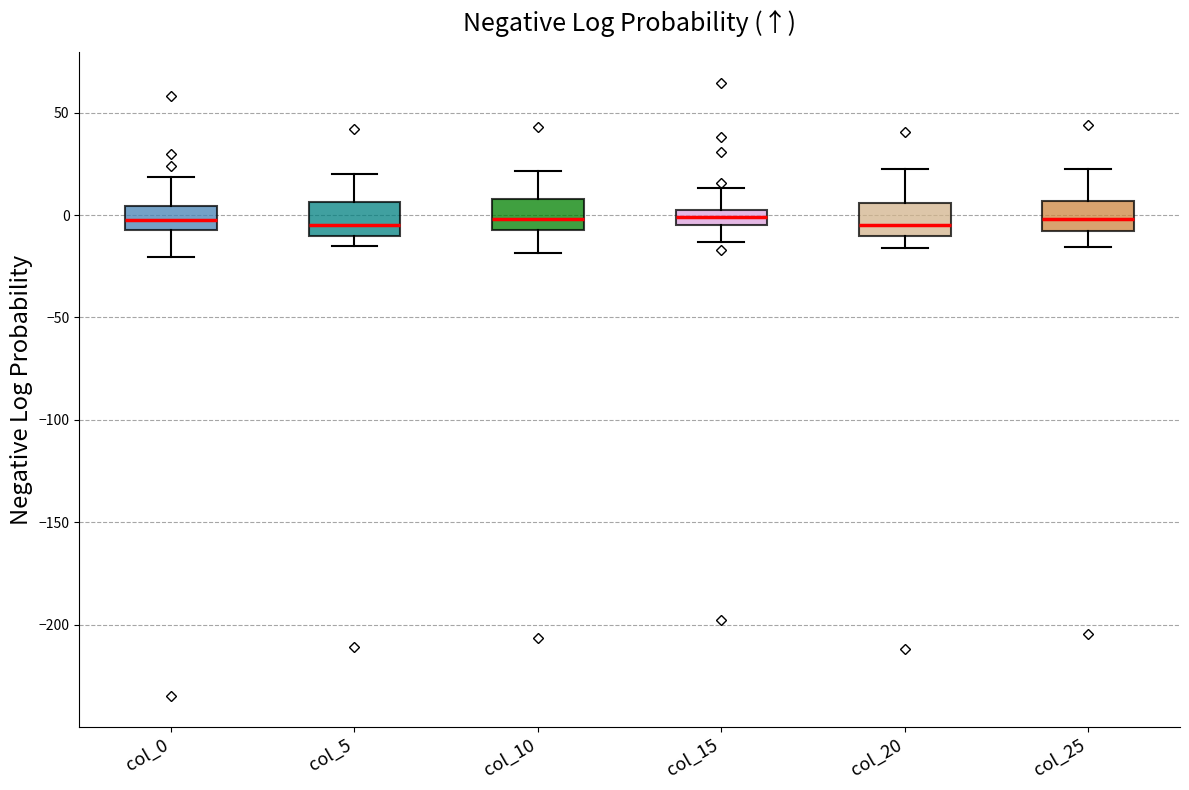

Where is the upper edge of the box for col_15 on the y-axis? The values are not printed on the chart, so give them approximately, as read against the axis.

5